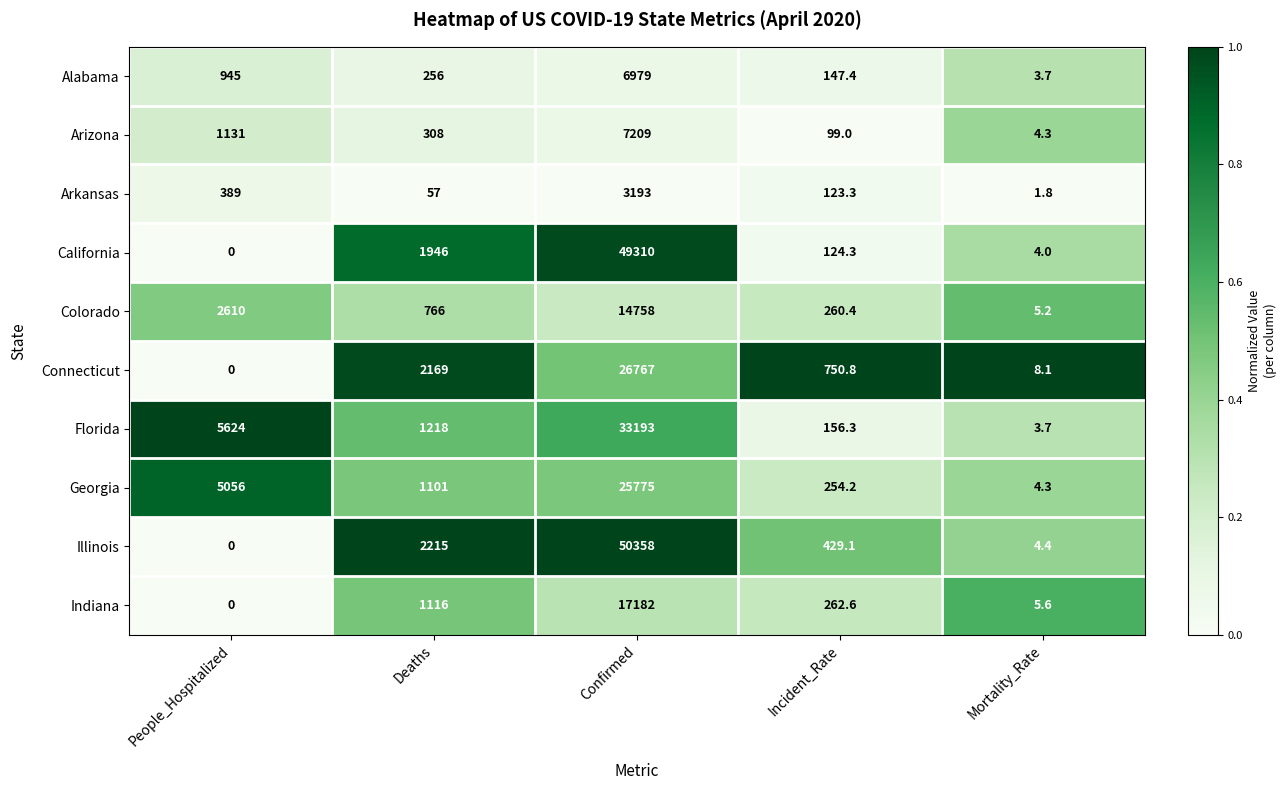

Which series has the widest spread of values?

Illinois